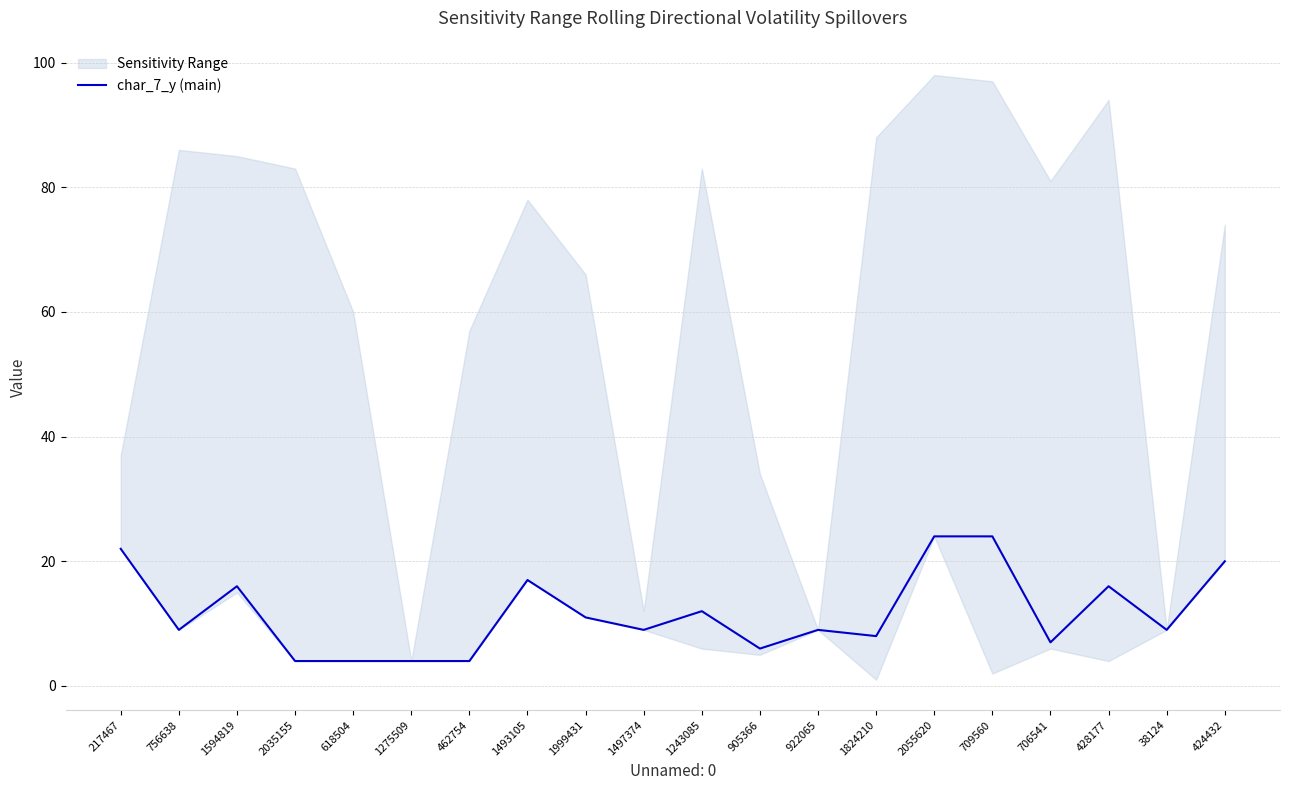

Which label corresponds to the smallest value in the chart?

2035155